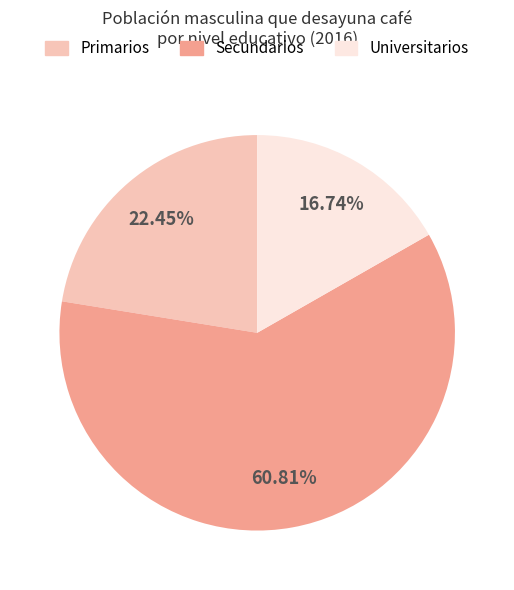

Which has a higher value, Universitarios or Secundarios?

Secundarios